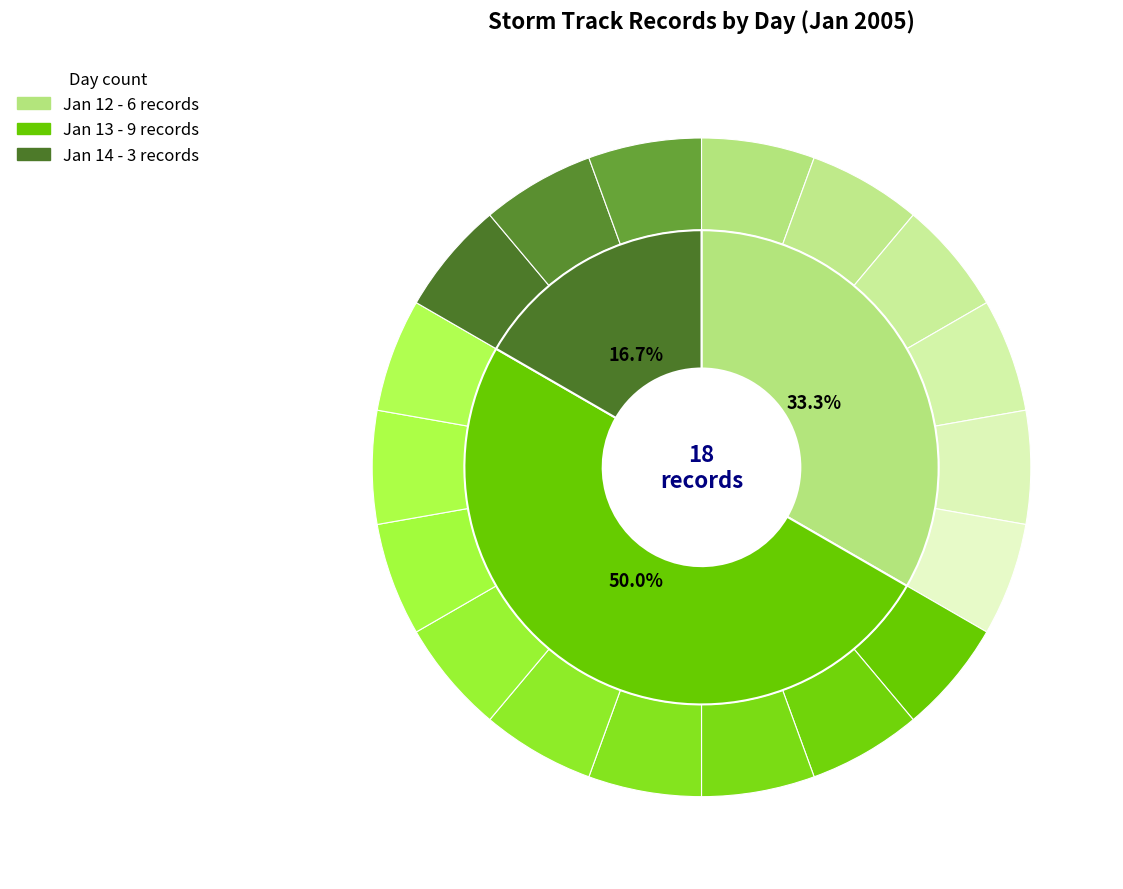

How many segments does this pie chart have?

3